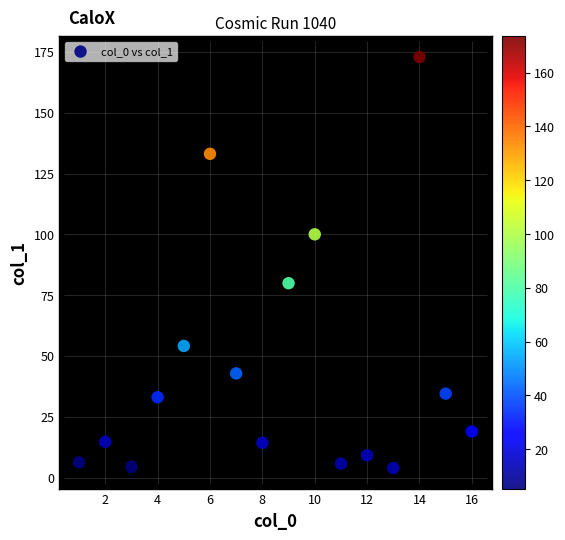

What Y value in the scatter plot is closest to 88?

79.9